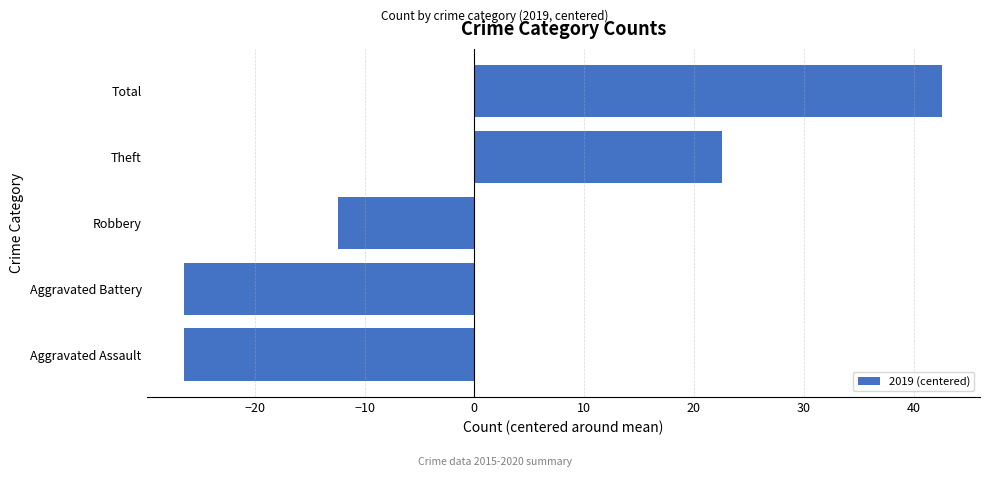

Reading bottom to top, list all the values displayed in this chart.

-26.4	-26.4	-12.4	22.6	42.6